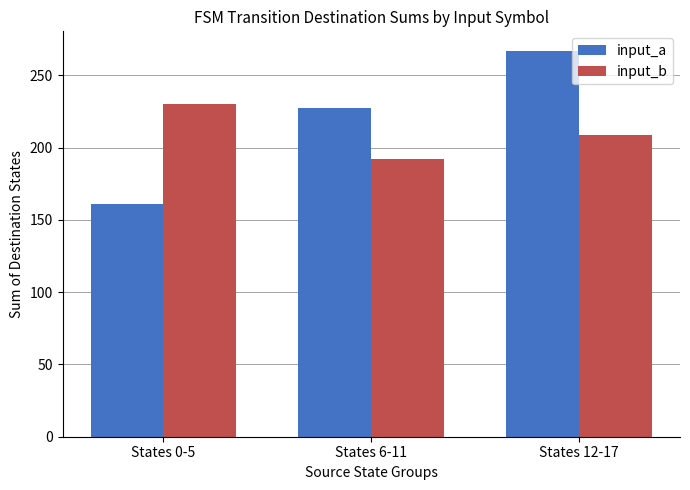

At which category does the chart reach its peak across all series?

States 12-17